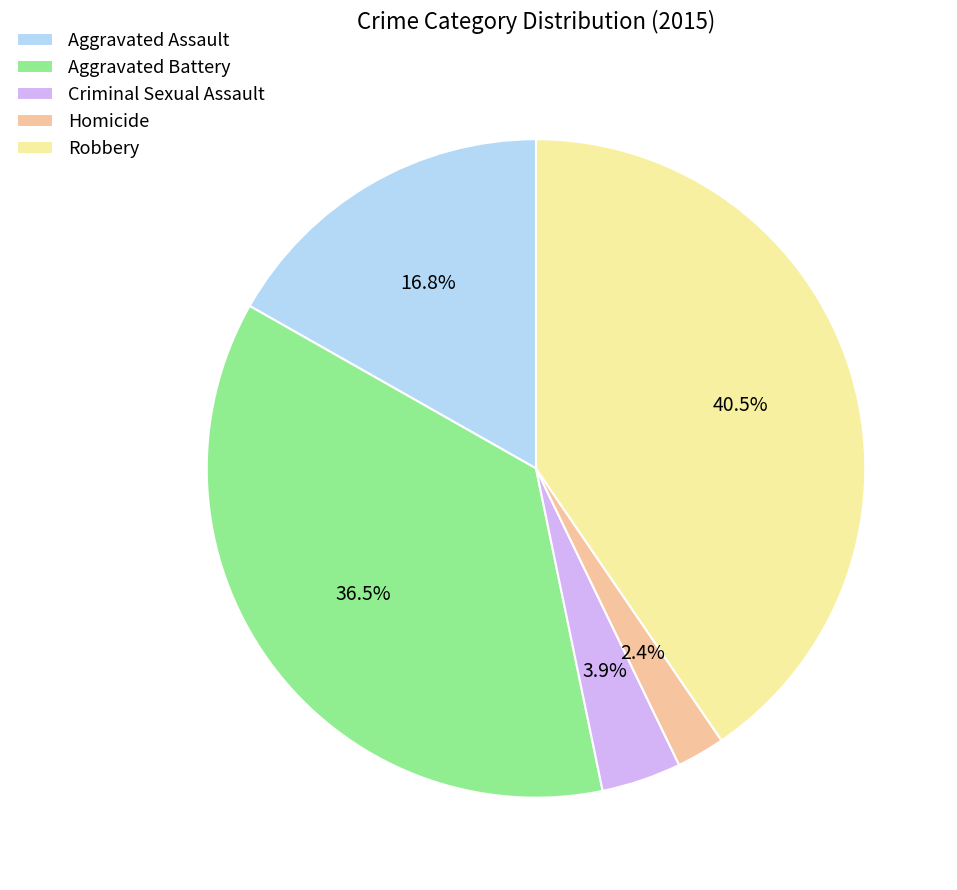

What percentage is the Homicide slice, to the nearest percent?

2%